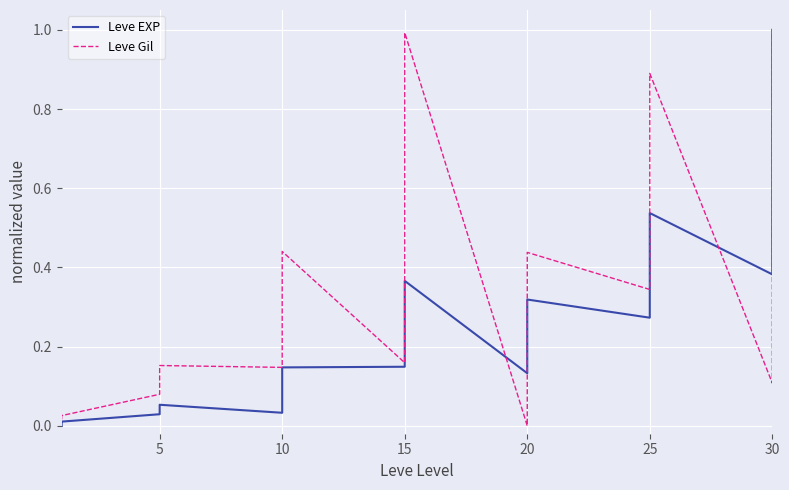

What is the label of the 27th point from the right?

10